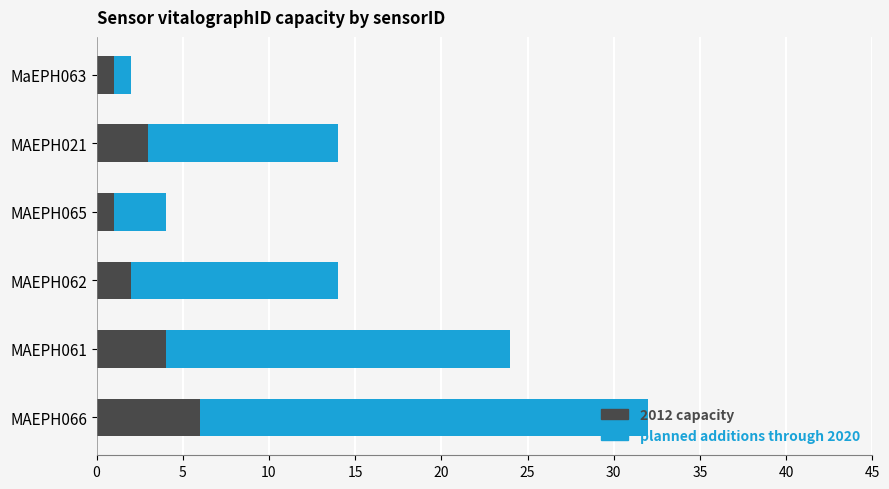

Read the 2012 capacity value at MAEPH021.

3